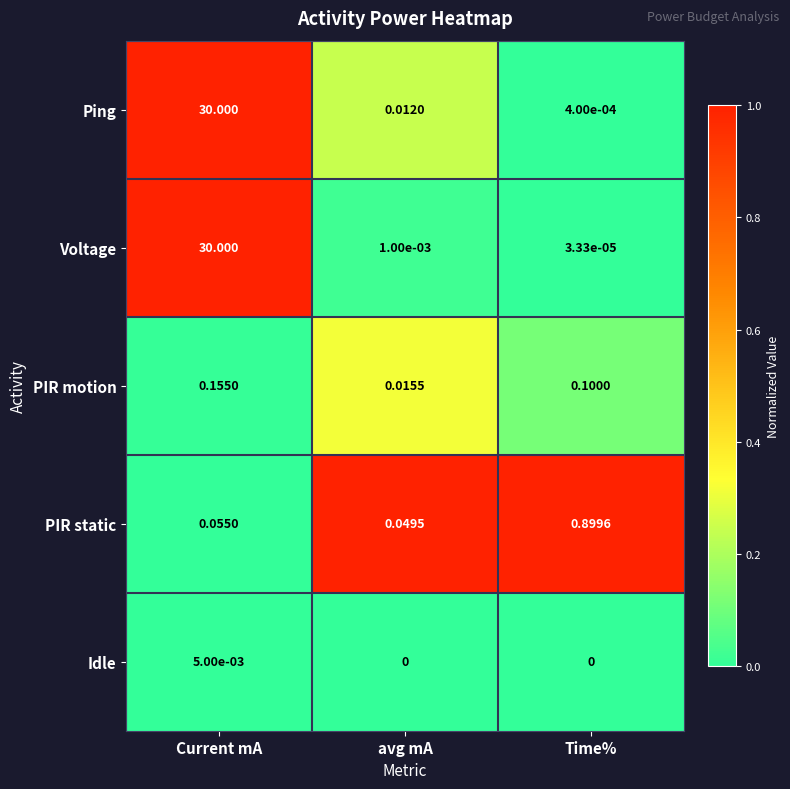

Rank the categories by Voltage value from lowest to highest.

Time%, avg mA, Current mA